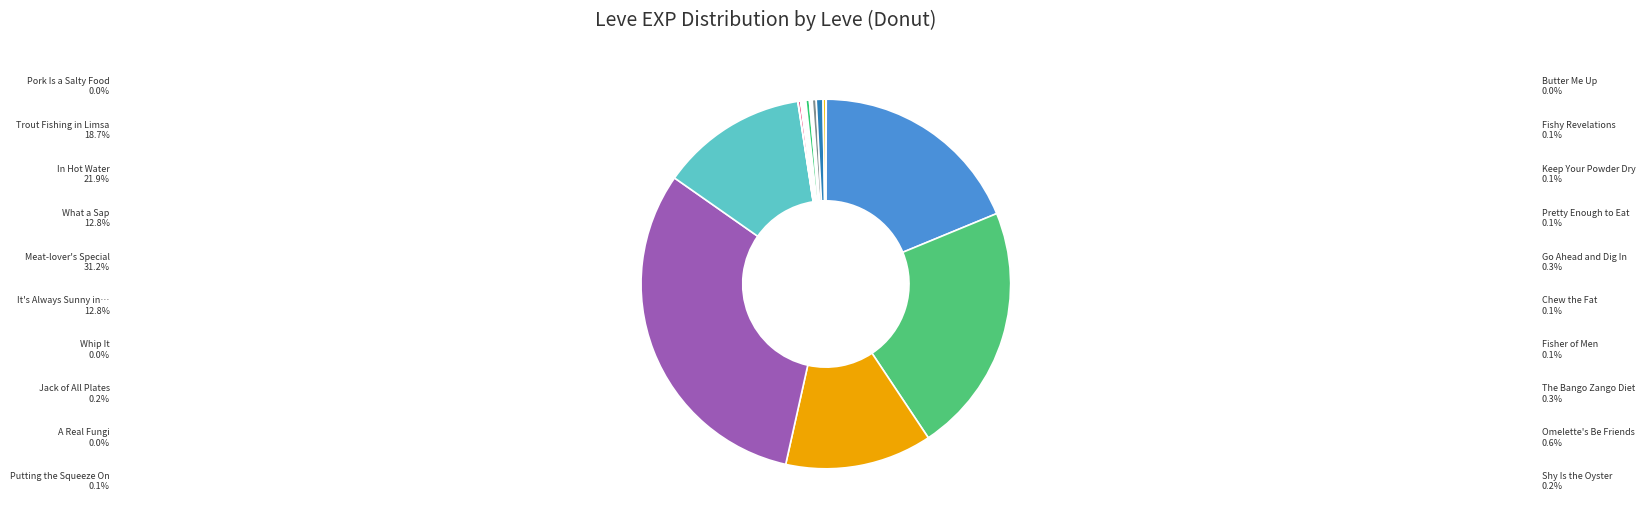

To the nearest percent, what is the difference between the largest and smallest slice percentages?

31%